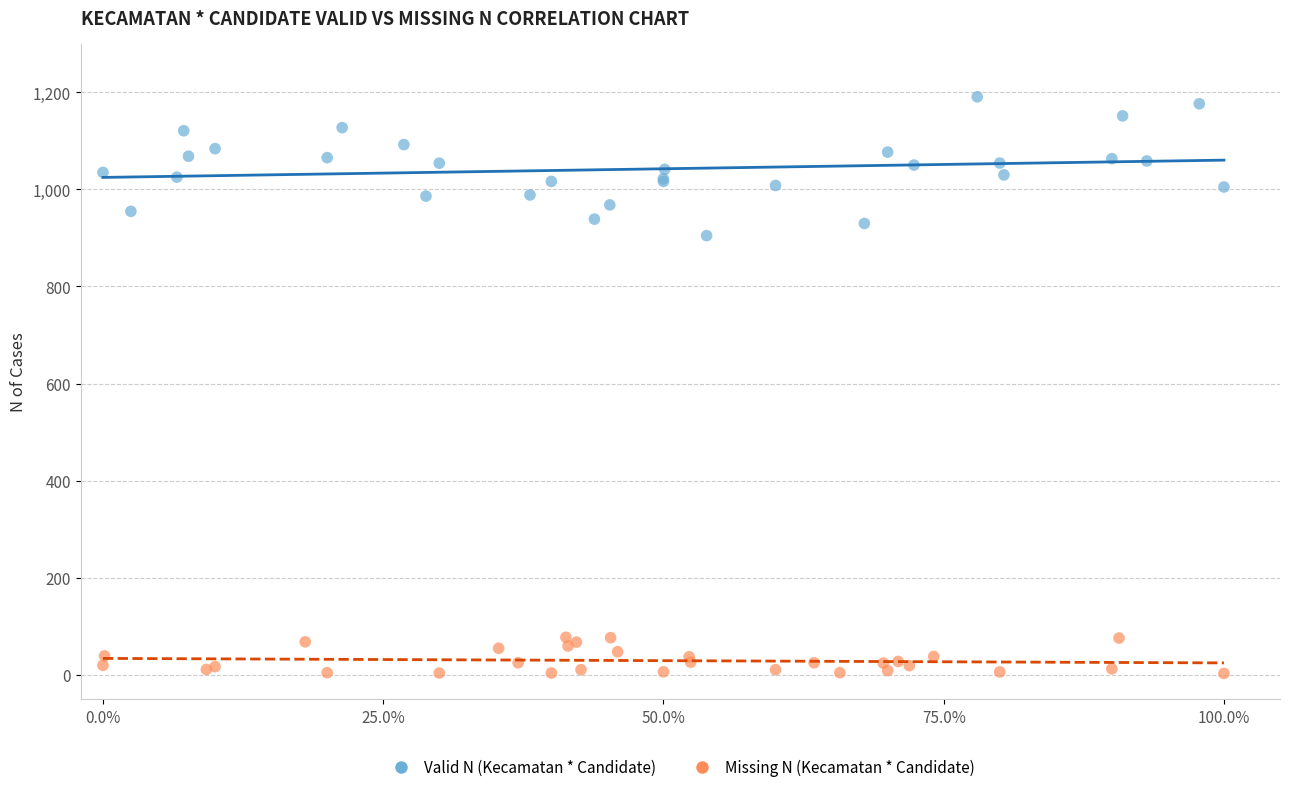

Which series has the largest Y range (max minus min)?

Valid N (Kecamatan * Candidate)